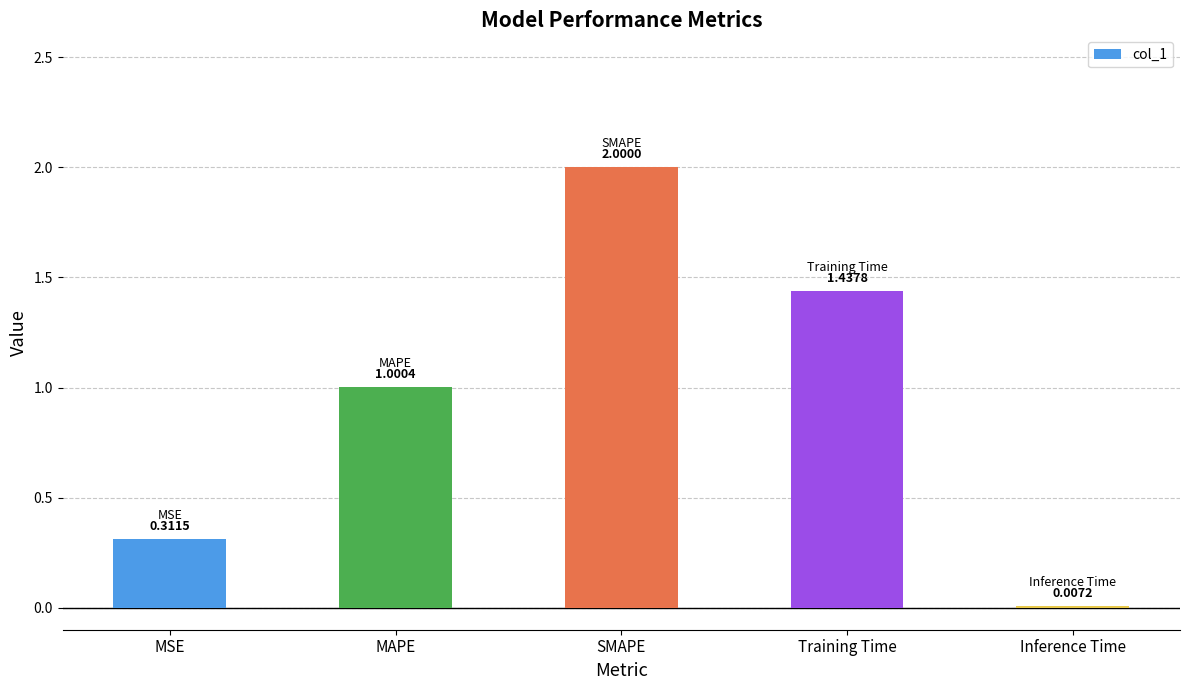

Which has a higher value, Inference Time or MAPE?

MAPE